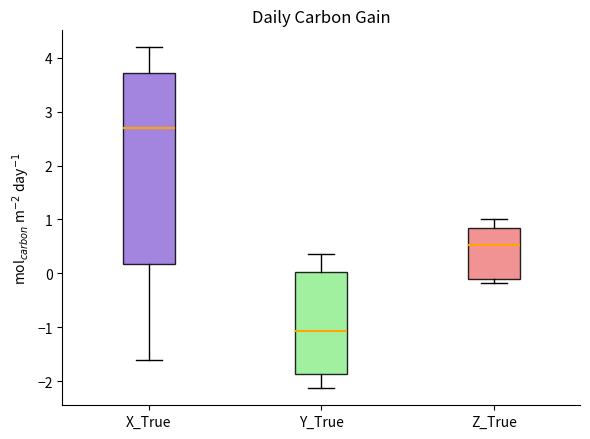

Reading left to right, transcribe this box plot: for each box, give where its median line is, the range the box spans, and where its two whiskers end, as read against the y-axis. The values are not printed on the chart, so give them approximately, as read against the axis.

X_True: median 2.7, box 0.2 to 3.7, whiskers -1.6 to 4.2
Y_True: median -1.1, box -1.9 to 0.0, whiskers -2.1 to 0.4
Z_True: median 0.5, box -0.1 to 0.8, whiskers -0.2 to 1.0